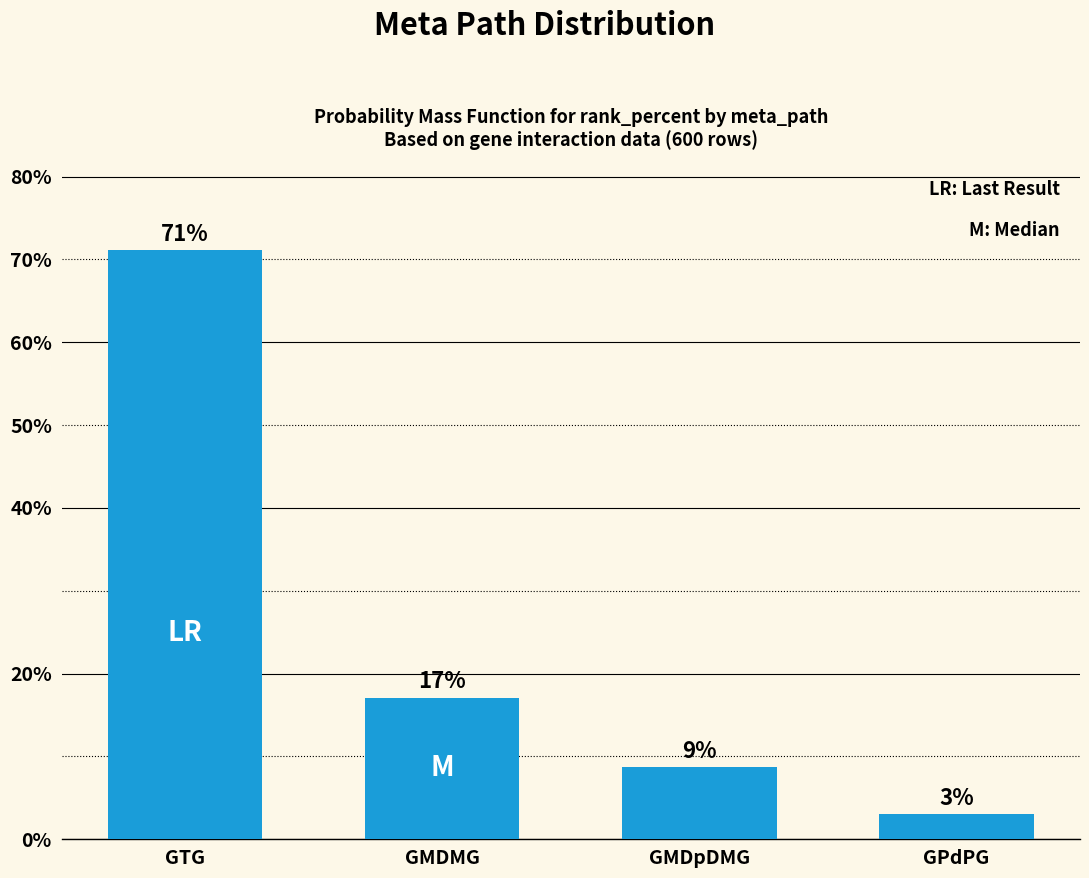

What is the difference between the second highest and minimum values?

0.1